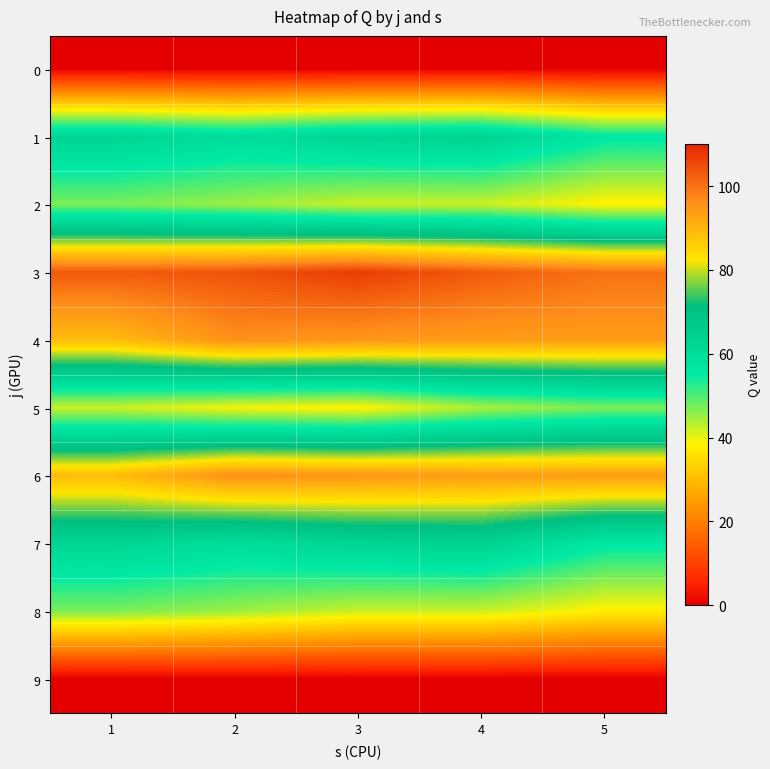

What is the total value across all series at 2?

545